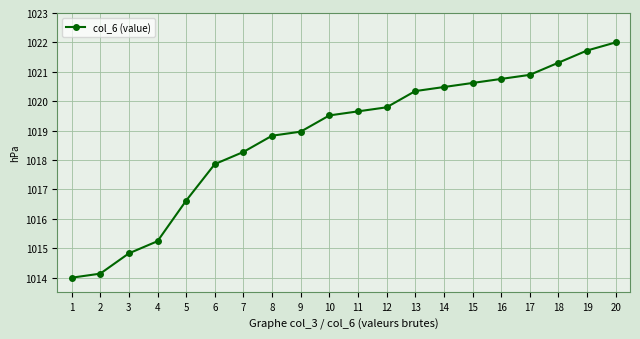

What is the difference between the maximum and minimum values?

8.0